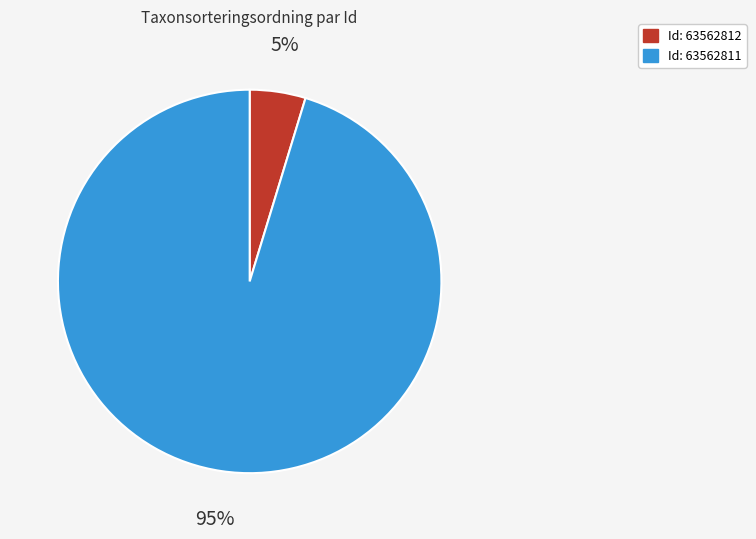

To the nearest percent, what is the average slice percentage?

50%